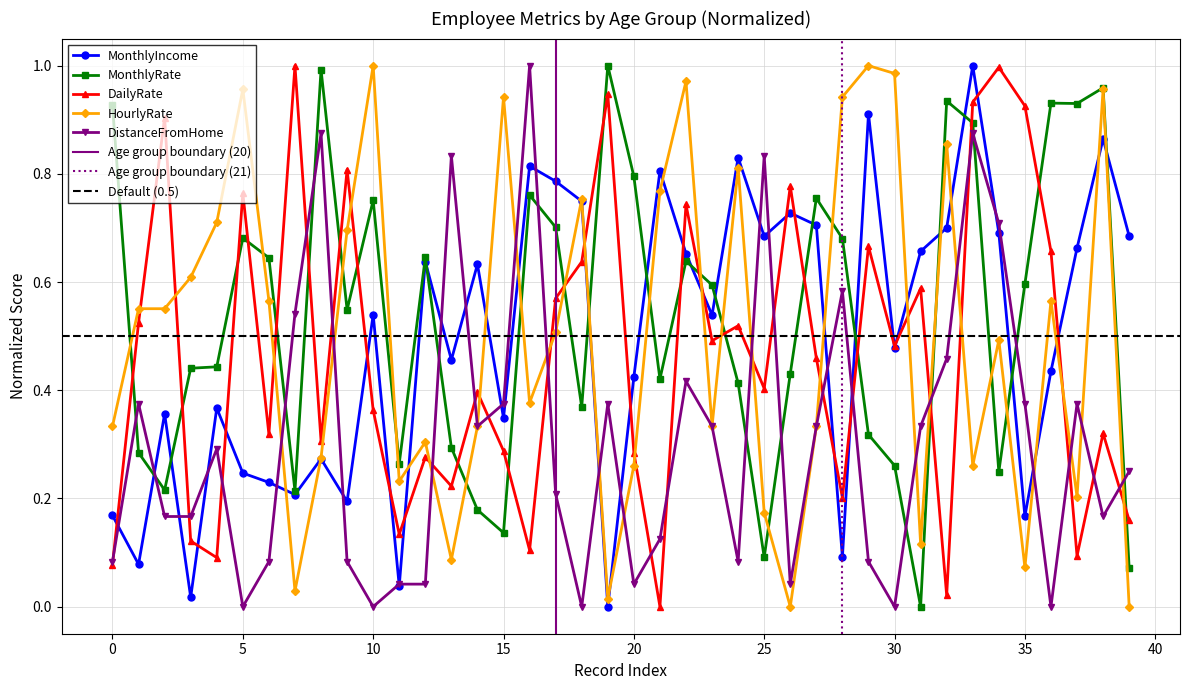

True or false: DailyRate has more than 2 points higher than both neighbors.

True